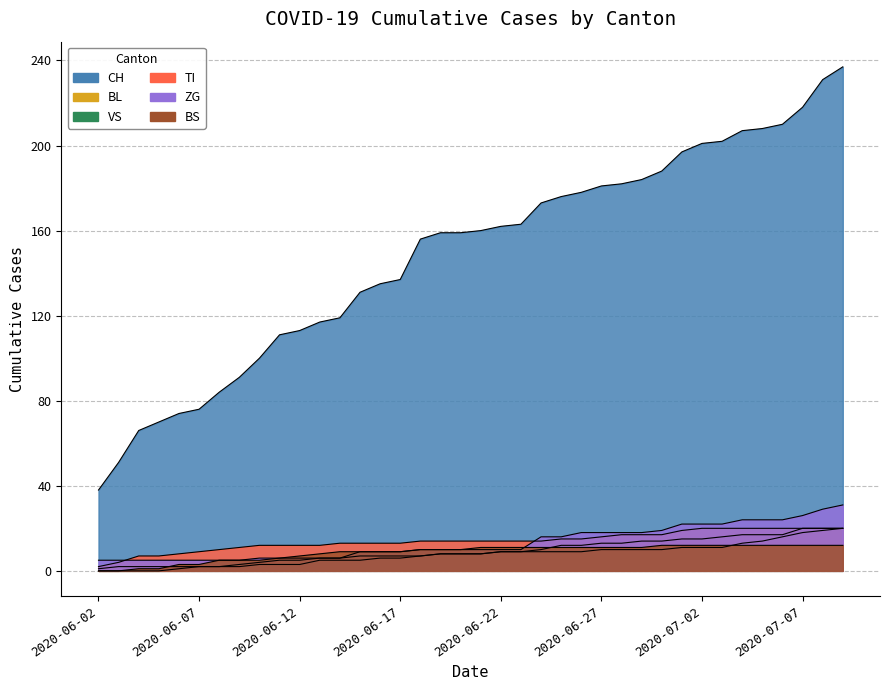

What are all the series names shown in the legend?

CH, BL, VS, TI, ZG, BS